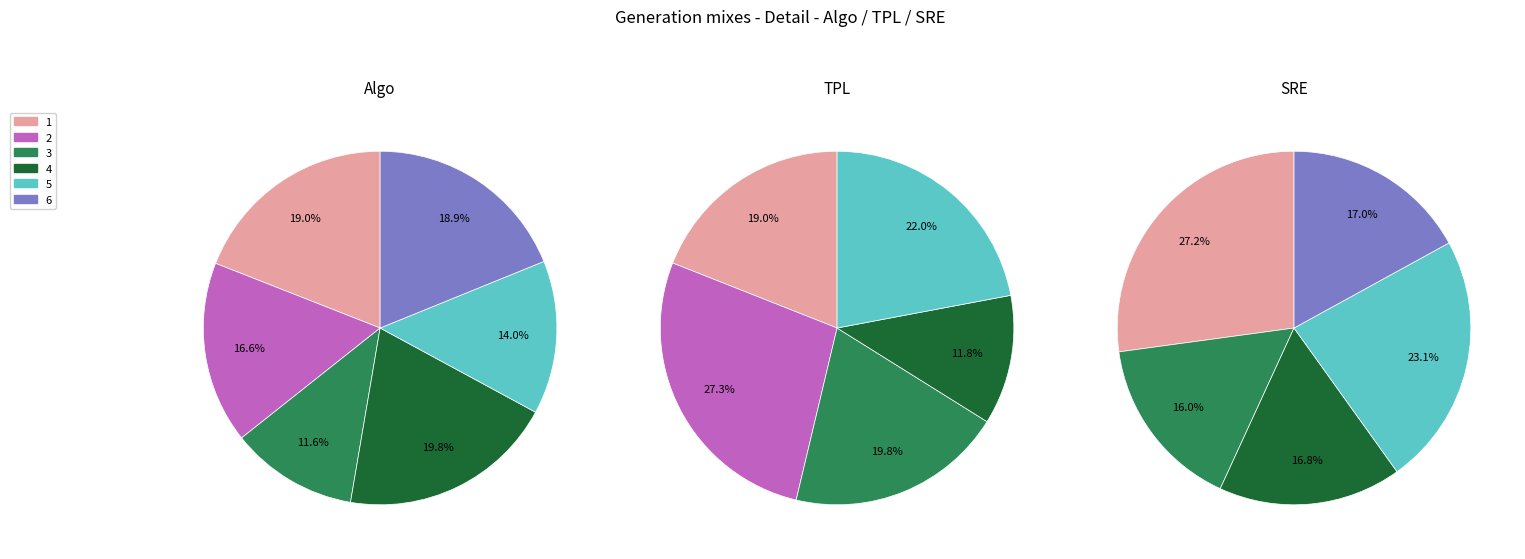

The 3 slice represents 12% of the pie. True or false?

True